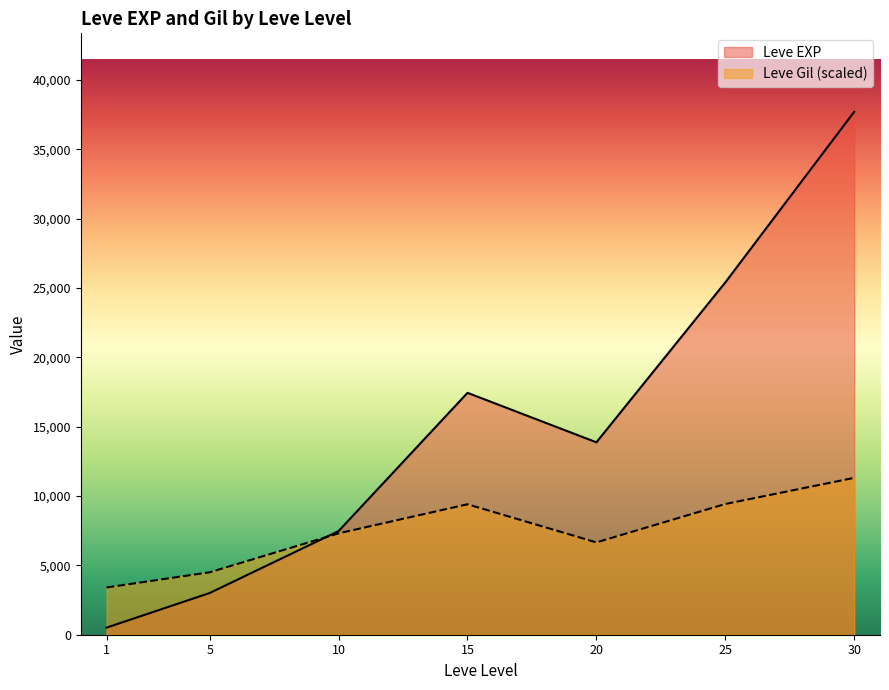

Rank the series by their average value, from lowest to highest.

Leve Gil (scaled), Leve EXP